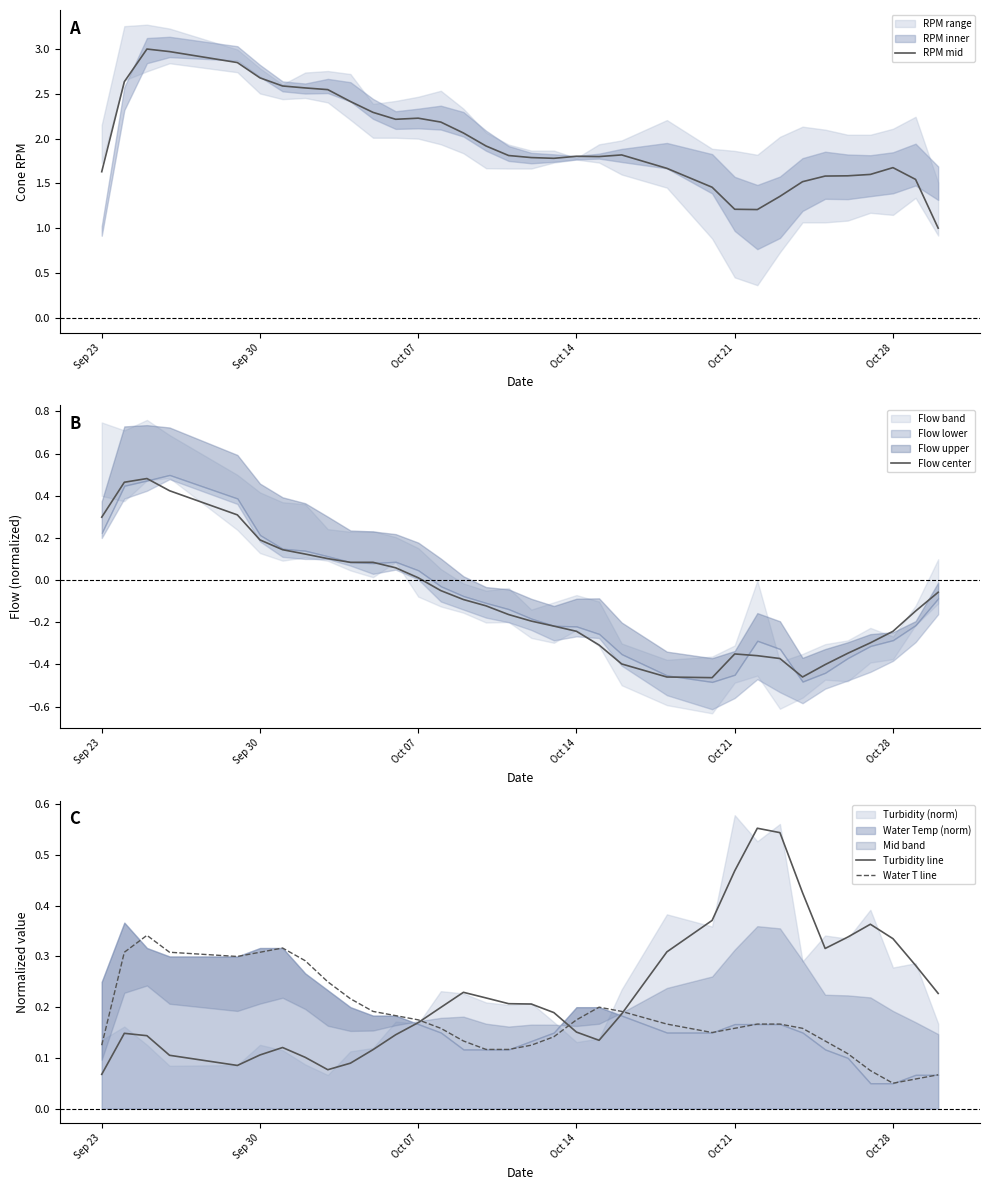

The RPM mid series shows 1.7 at Oct 28. True or false?

True